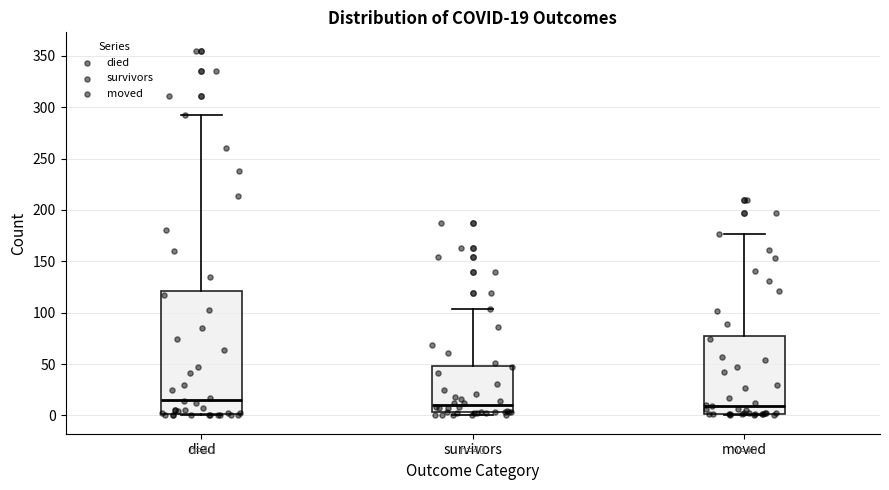

Comparing the boxes themselves (not the whiskers), which one is the tallest?

died